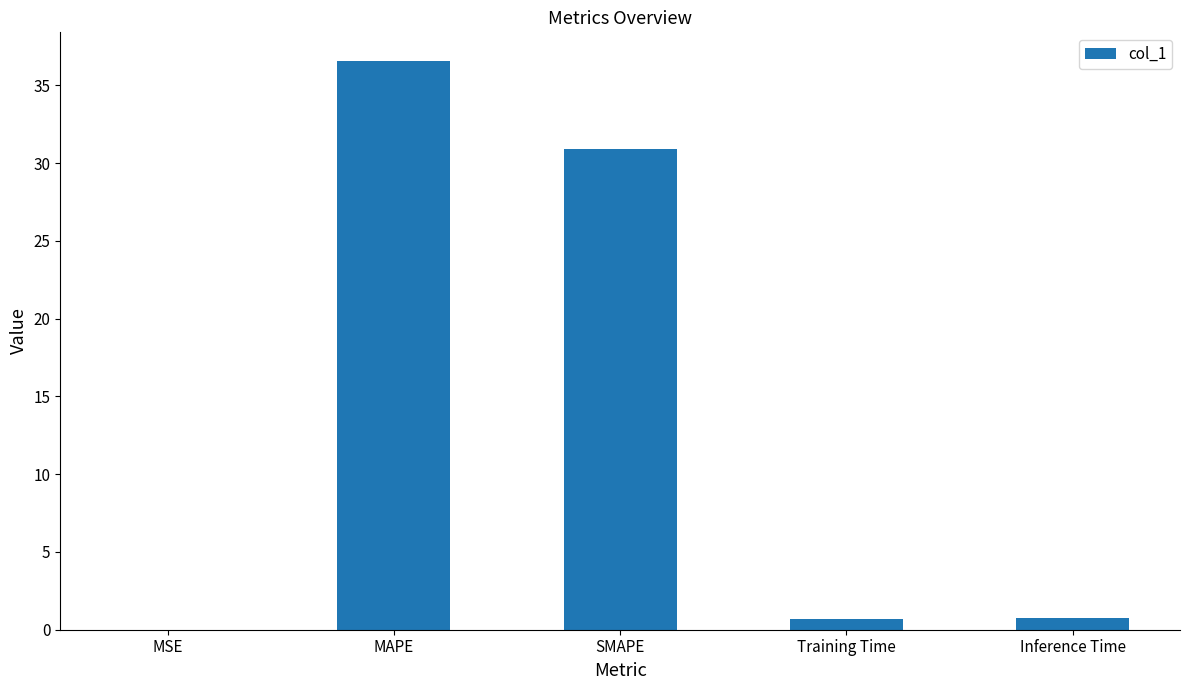

Where is the data nearest to the value 18?

SMAPE